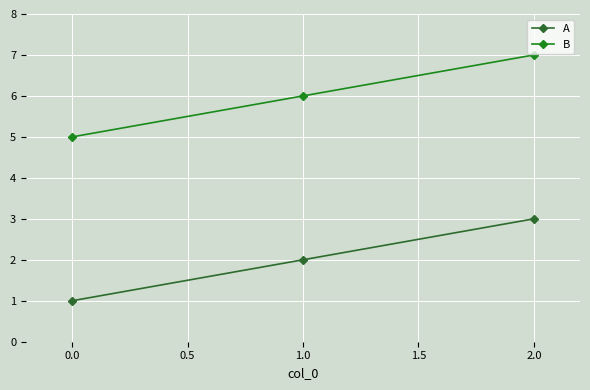

How many values in the B series are below 6?

1